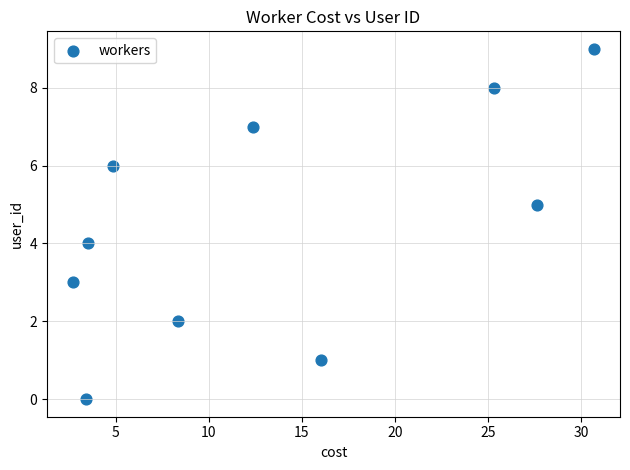

What is the range of Y values (max minus min)?

9